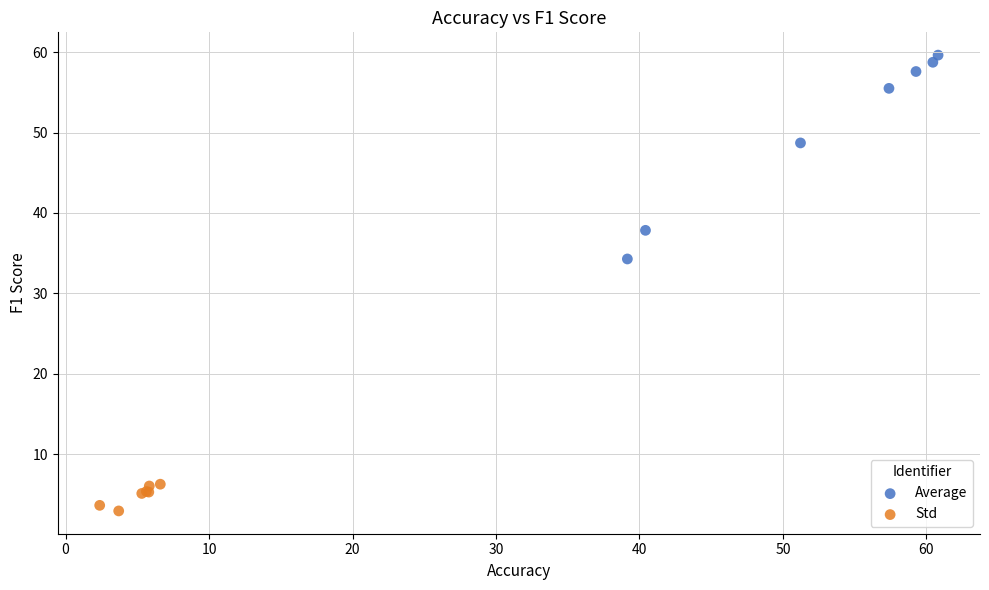

Which series contains the highest Y value?

Average